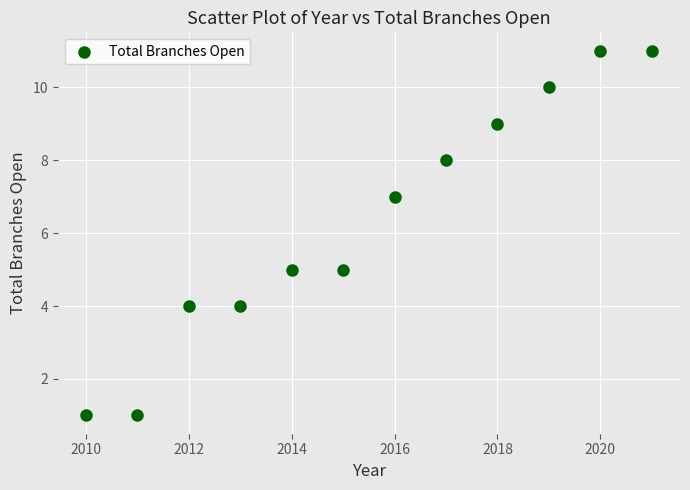

What is the average X value?

2016